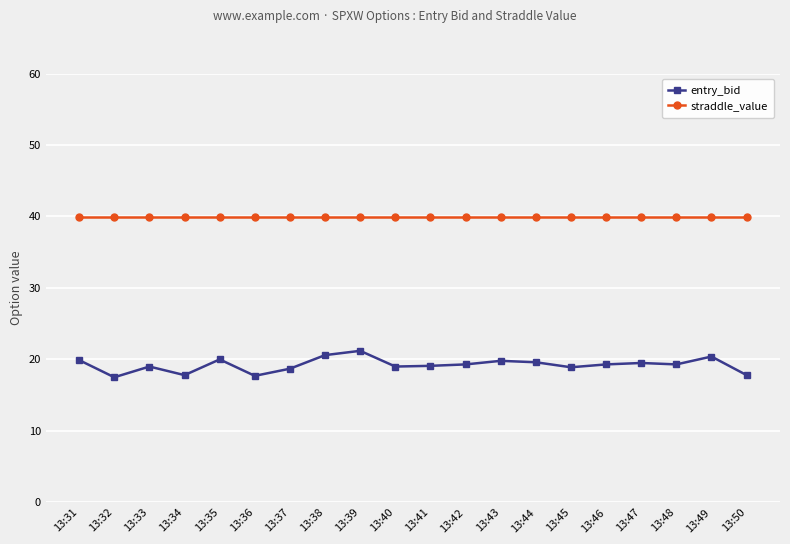

What is the sum of the straddle_value values at 13:37 and 13:31?

79.8